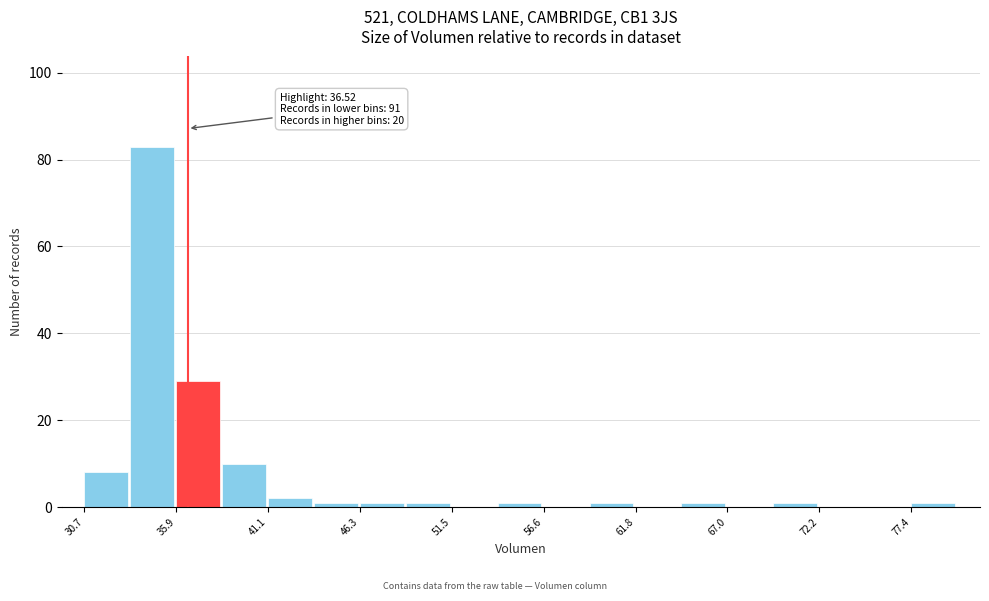

Read against the x-axis, roughly where is the centre of the tallest bar?

35